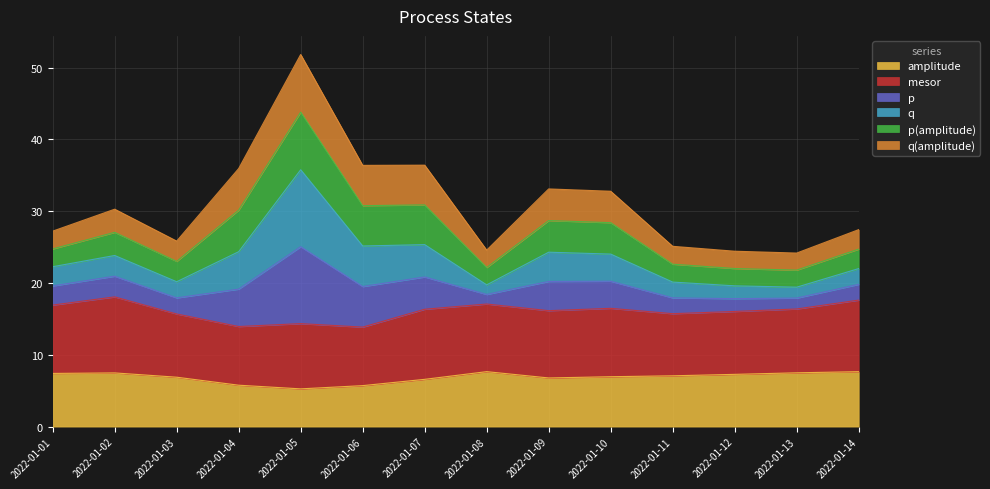

Does the chart display data point markers on the line(s)?

No